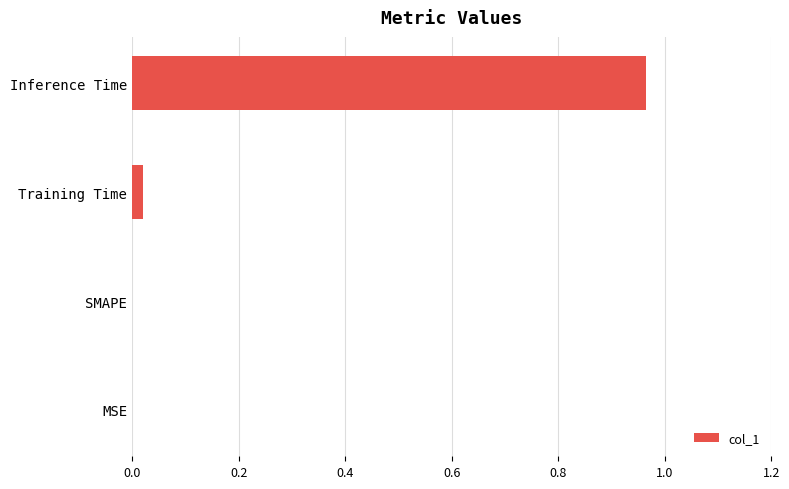

Is it true that the value at Inference Time is 0.7?

False